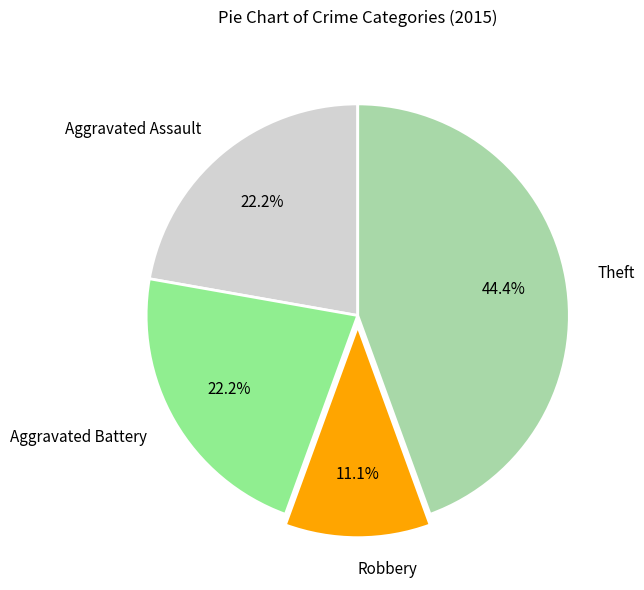

Combined, do Aggravated Battery and Aggravated Assault account for over 50%?

No